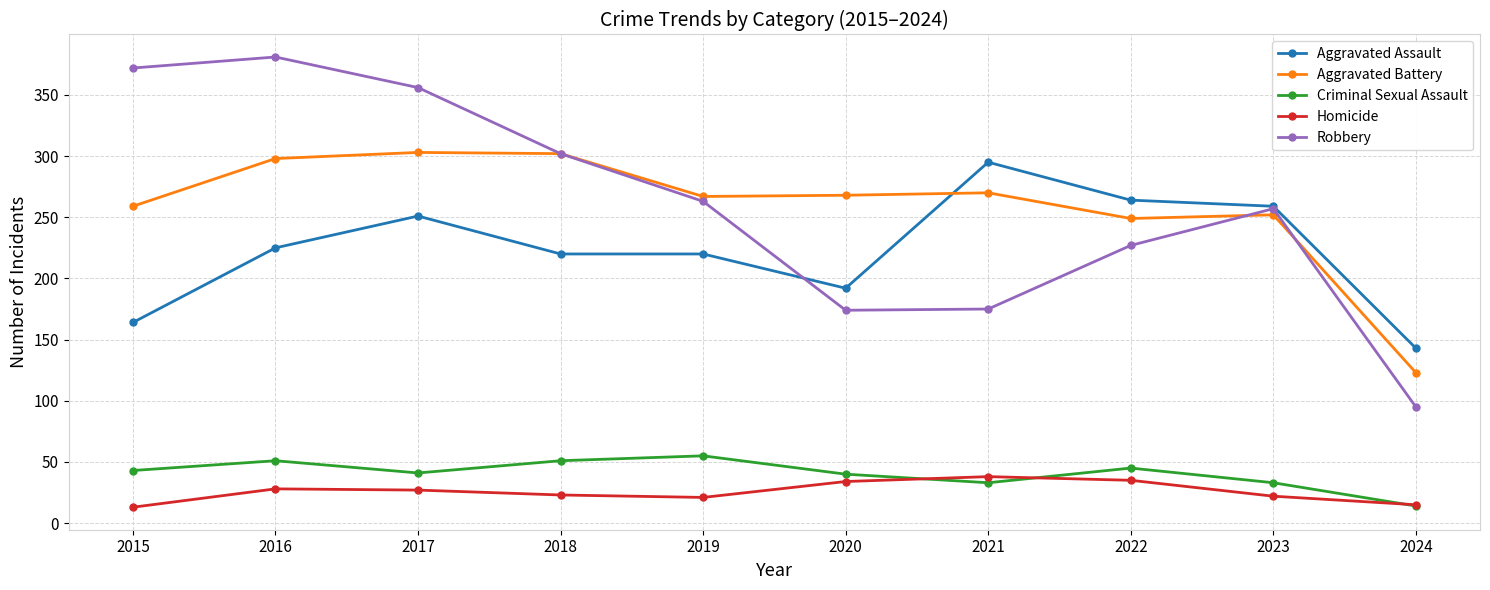

True or false: Homicide and Aggravated Battery cross at least once.

False